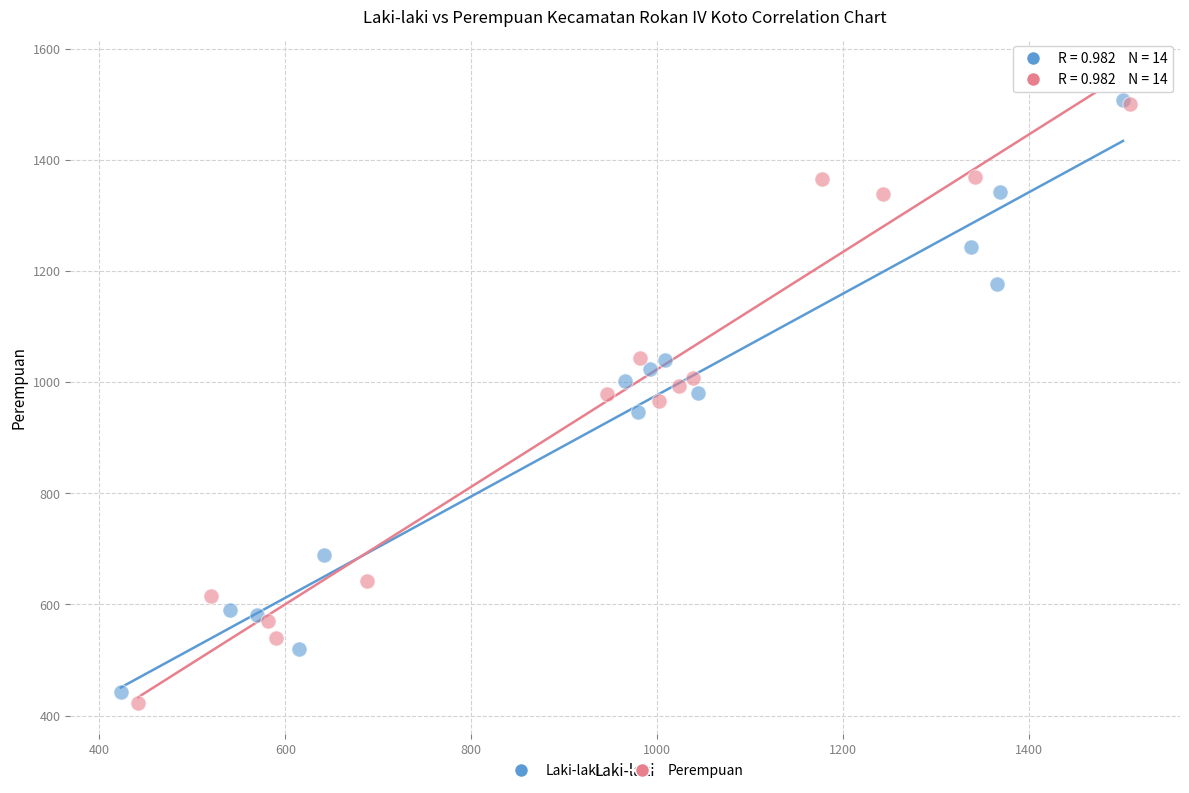

Which series reaches the minimum Y coordinate?

Perempuan